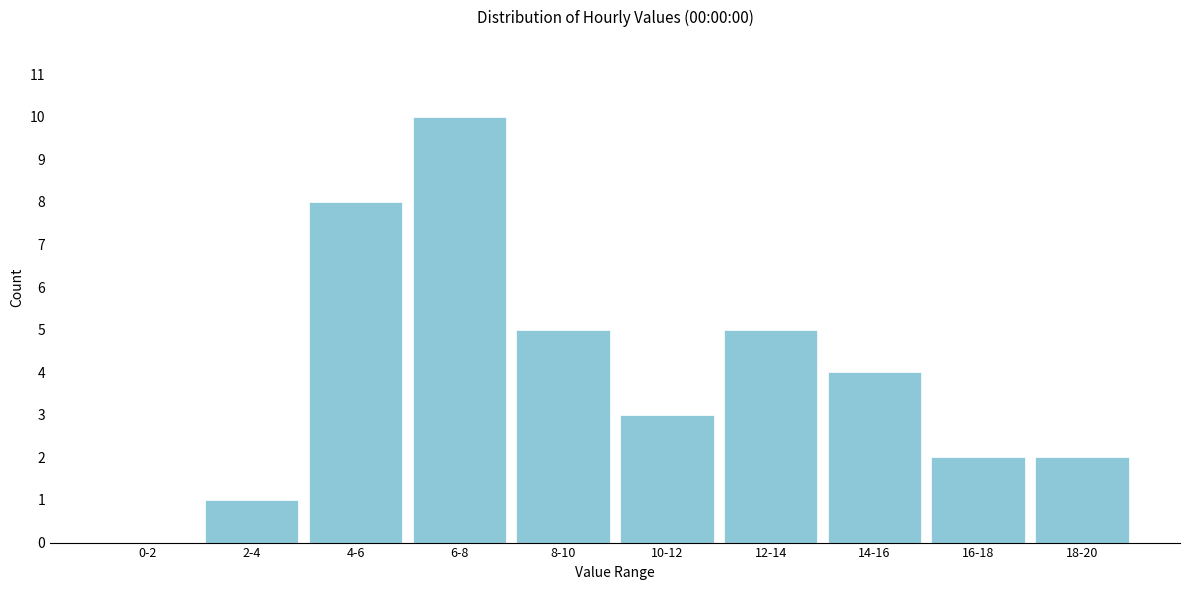

Reading left to right, what are all the values shown in this chart?

0-2=0	2-4=1	4-6=8	6-8=10	8-10=5	10-12=3	12-14=5	14-16=4	16-18=2	18-20=2